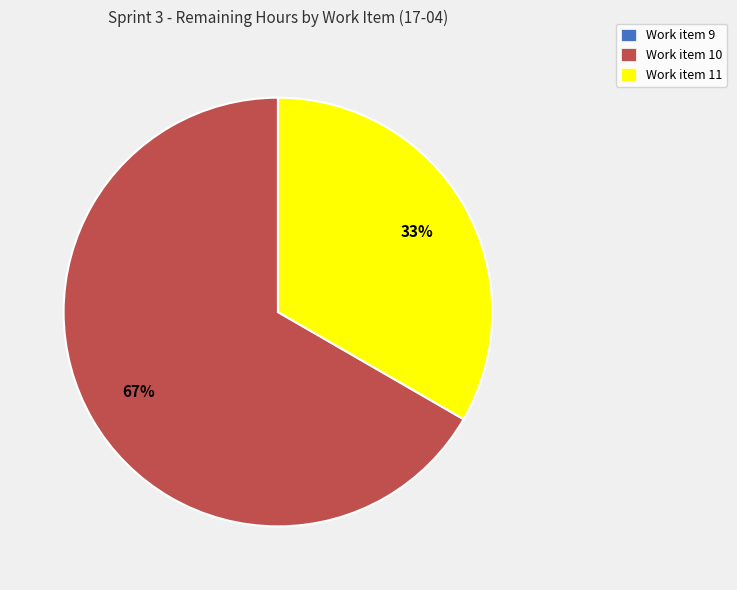

To the nearest percent, what is the average slice percentage?

33%